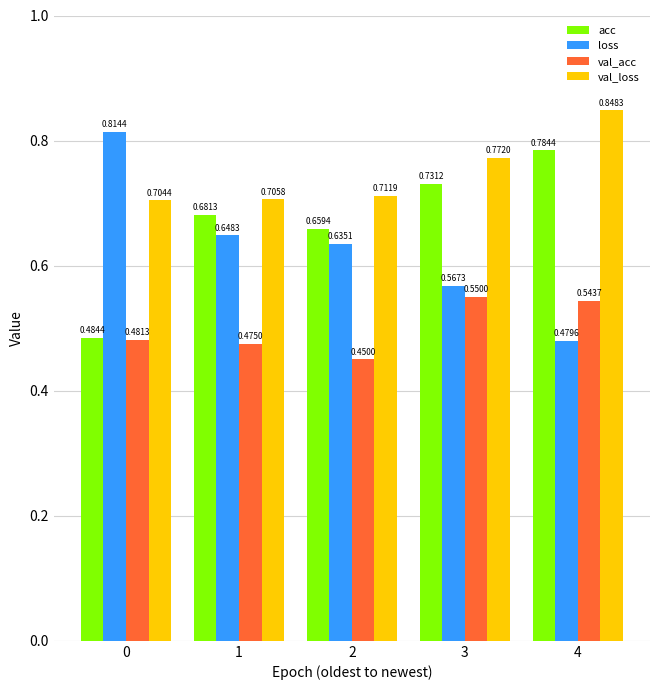

What are all the series names shown in the legend?

acc, loss, val_acc, val_loss